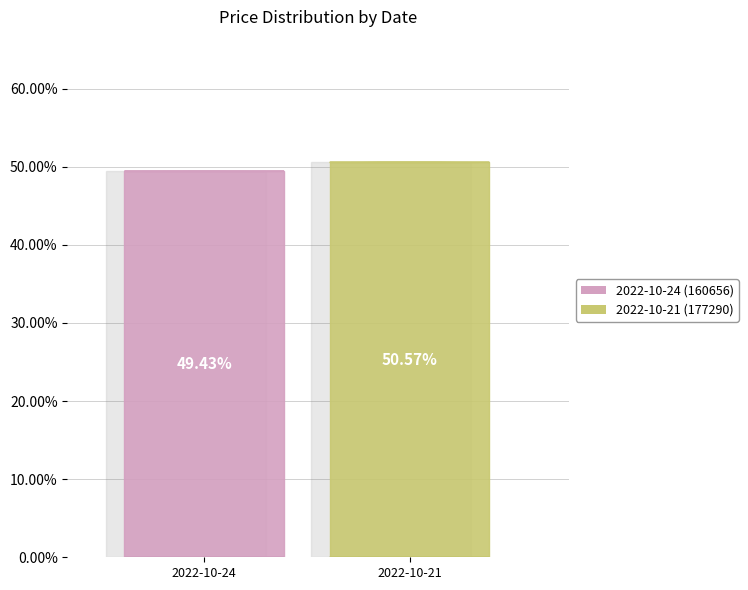

Rank the categories by value from lowest to highest.

2022-10-24 (160656), 2022-10-21 (177290)